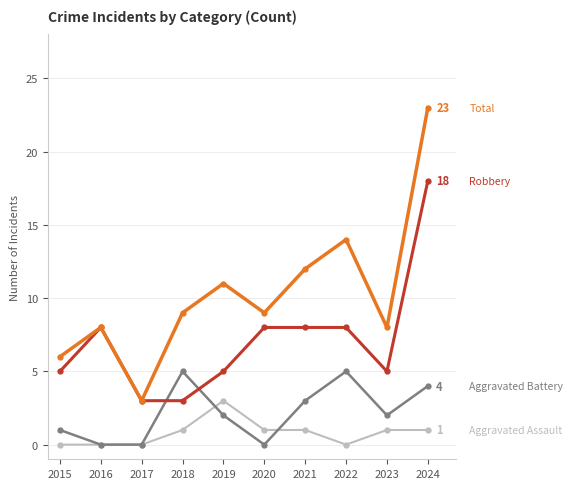

How many data points does each series have?

10